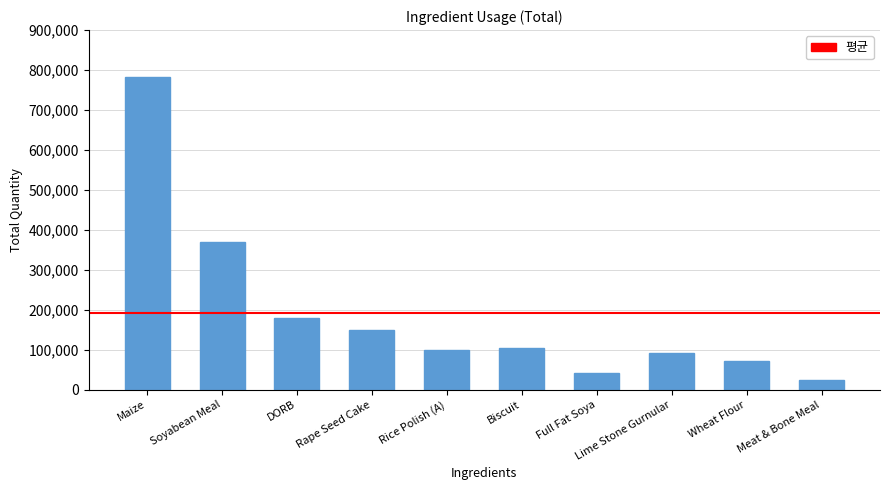

At which label is the value closest to 403273?

Soyabean Meal